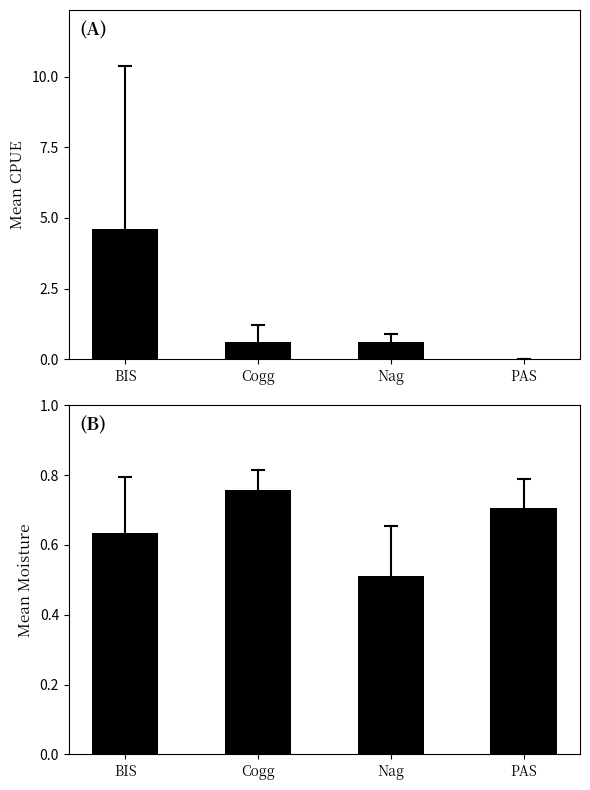

At how many categories does at least one series exceed 2?

1